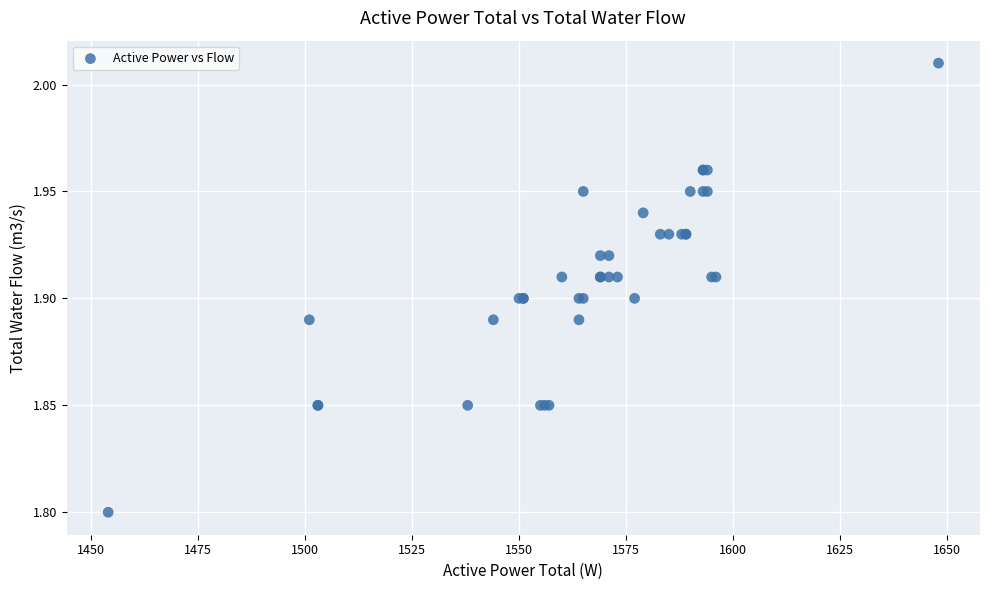

What Y value in the scatter plot is closest to 1?

1.8